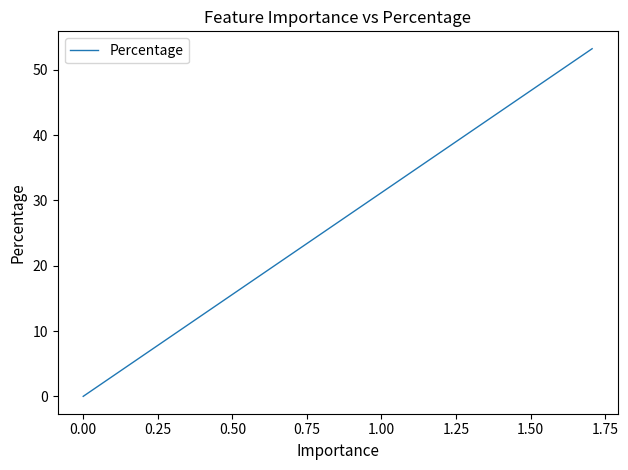

True or false: the data has more than 0 interior local peaks.

False